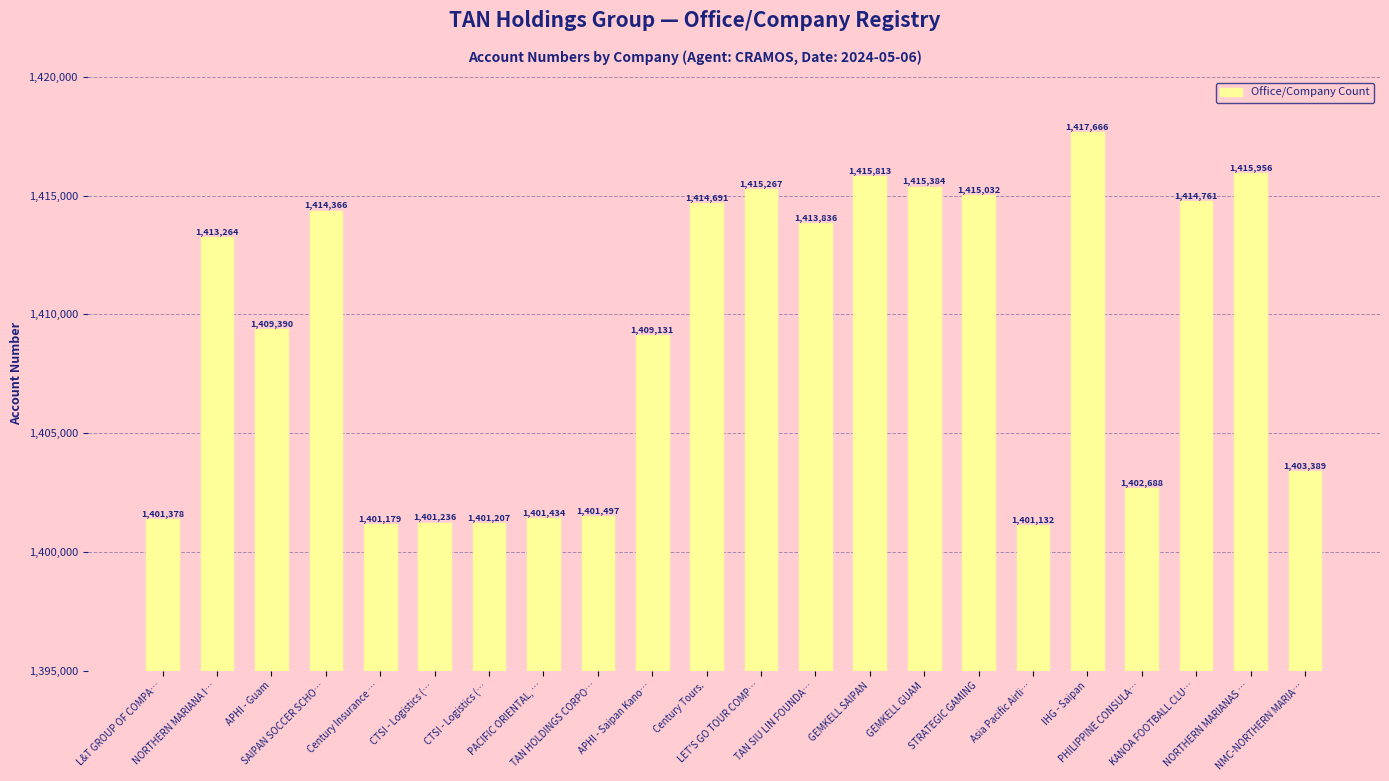

Are the bars horizontal?

No